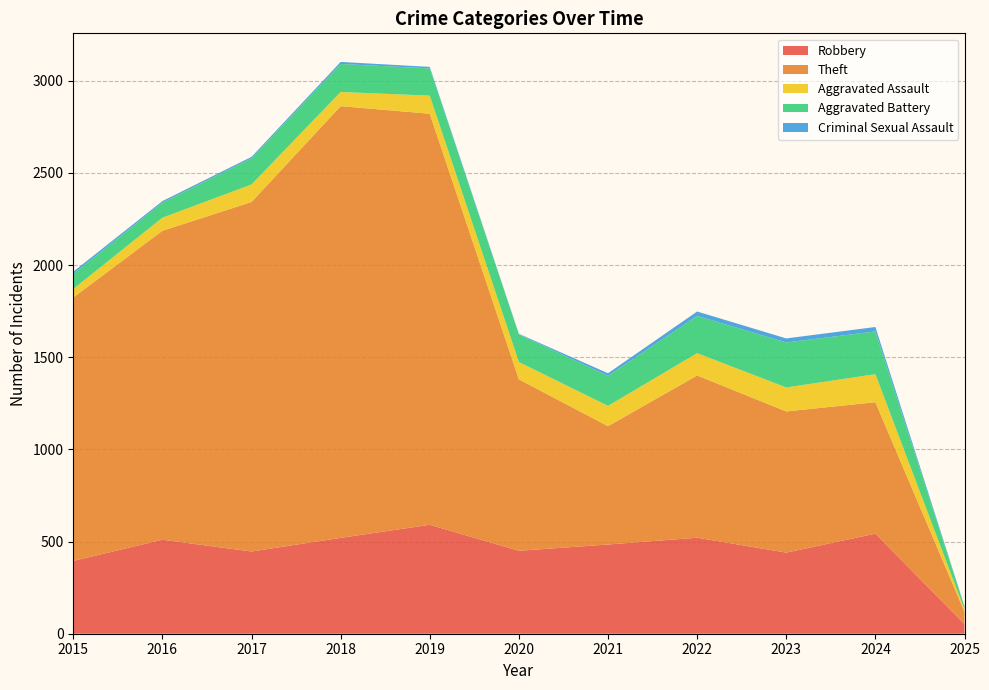

Reading left to right, extract all data points from this chart.

Robbery: 395	510	446	520	591	450	484	521	440	543	52
Theft: 1429	1676	1896	2342	2230	930	642	880	766	713	67
Aggravated Assault: 46	71	95	77	98	94	110	121	130	152	12
Aggravated Battery: 82	82	142	152	148	150	163	202	244	232	16
Criminal Sexual Assault: 12	8	8	11	8	3	14	24	22	24	2